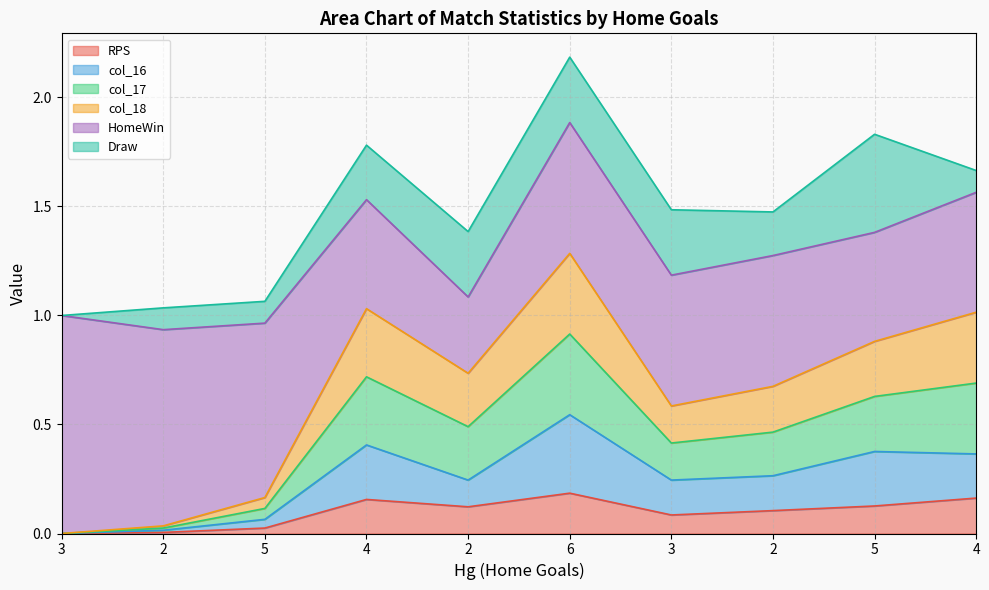

What is the greatest value displayed?

2.2